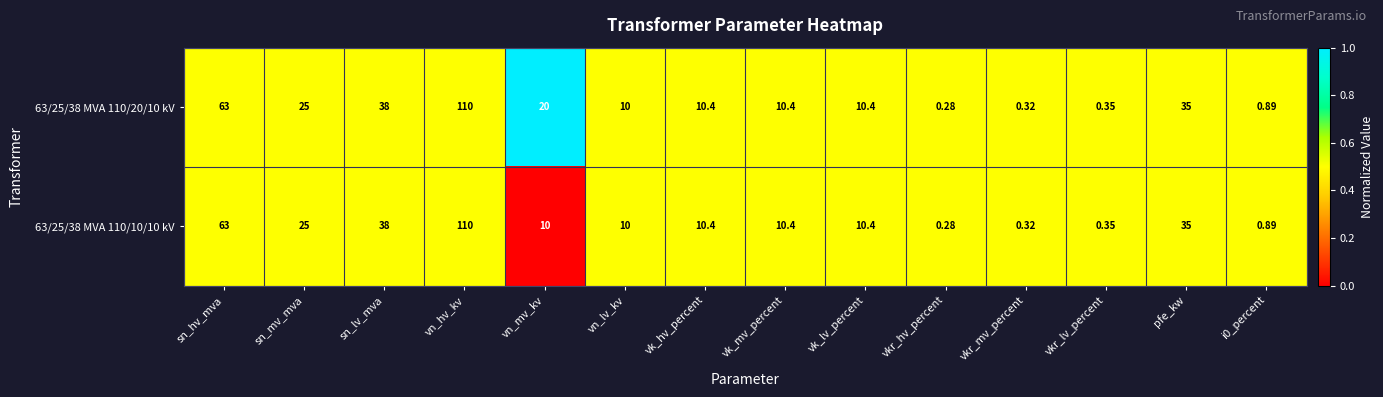

At which label does 63/25/38 MVA 110/10/10 kV first exceed 10?

sn_hv_mva